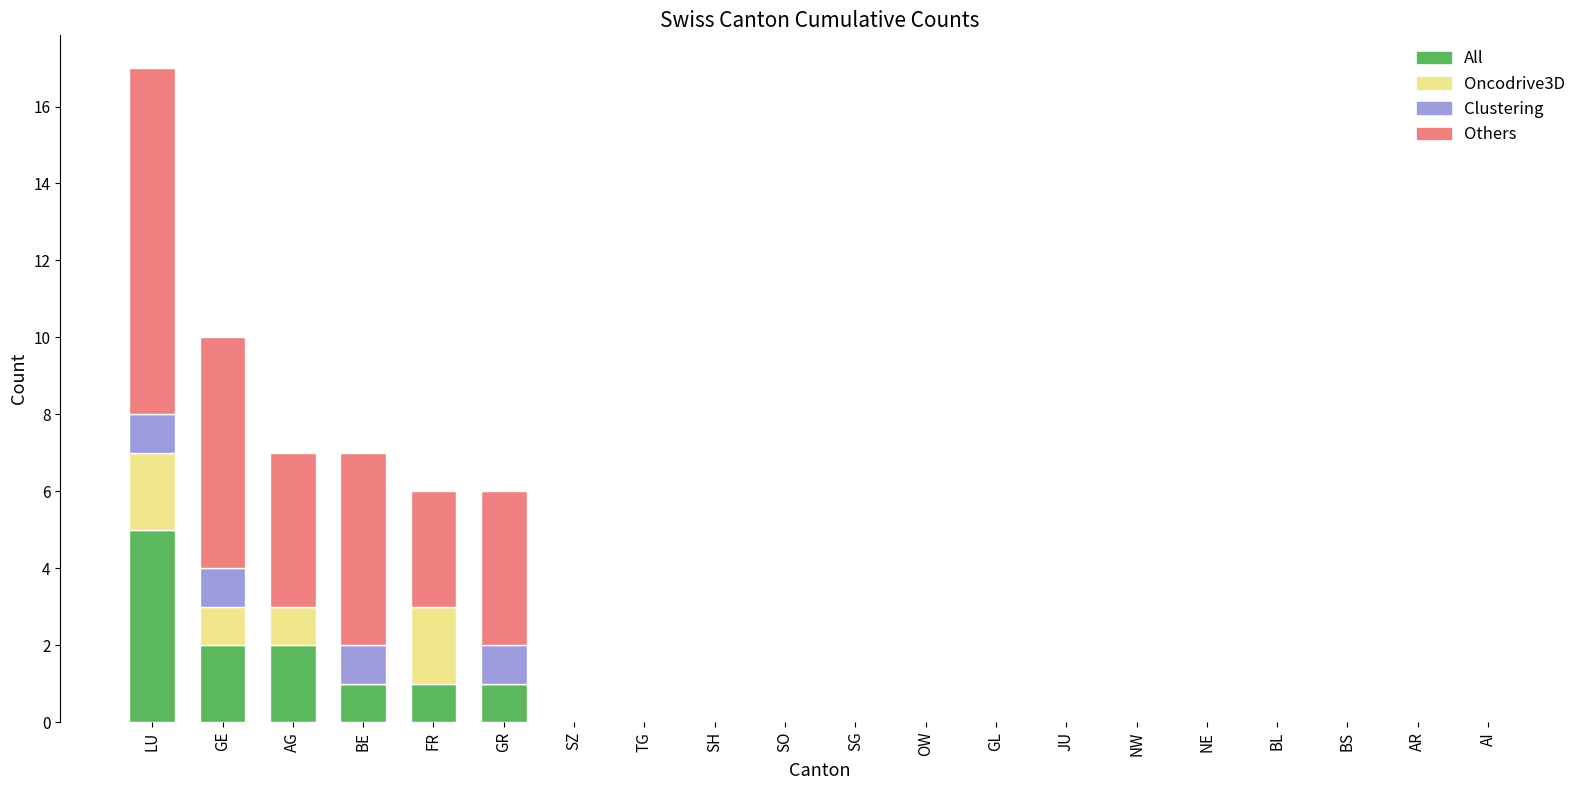

What is the maximum value for All?

5